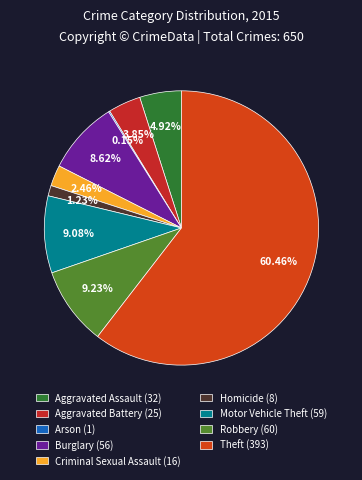

To the nearest percent, what is the combined percentage of Motor Vehicle Theft and Robbery?

18%